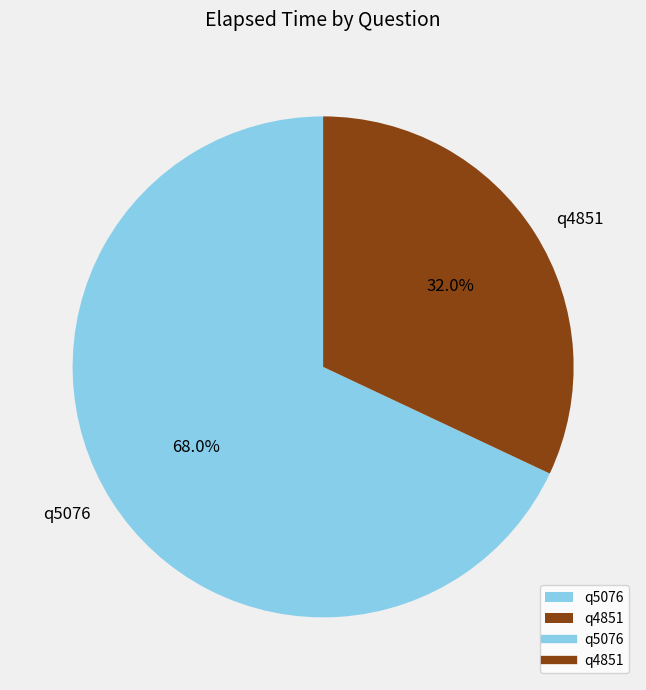

Which slice is the largest?

q5076